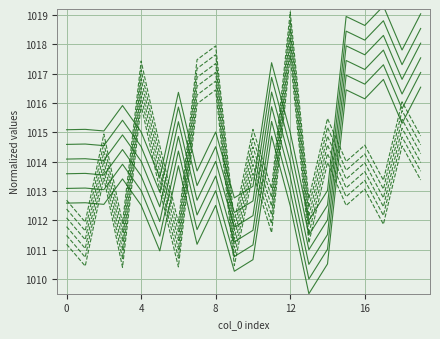

Where is the first local minimum for x?

2